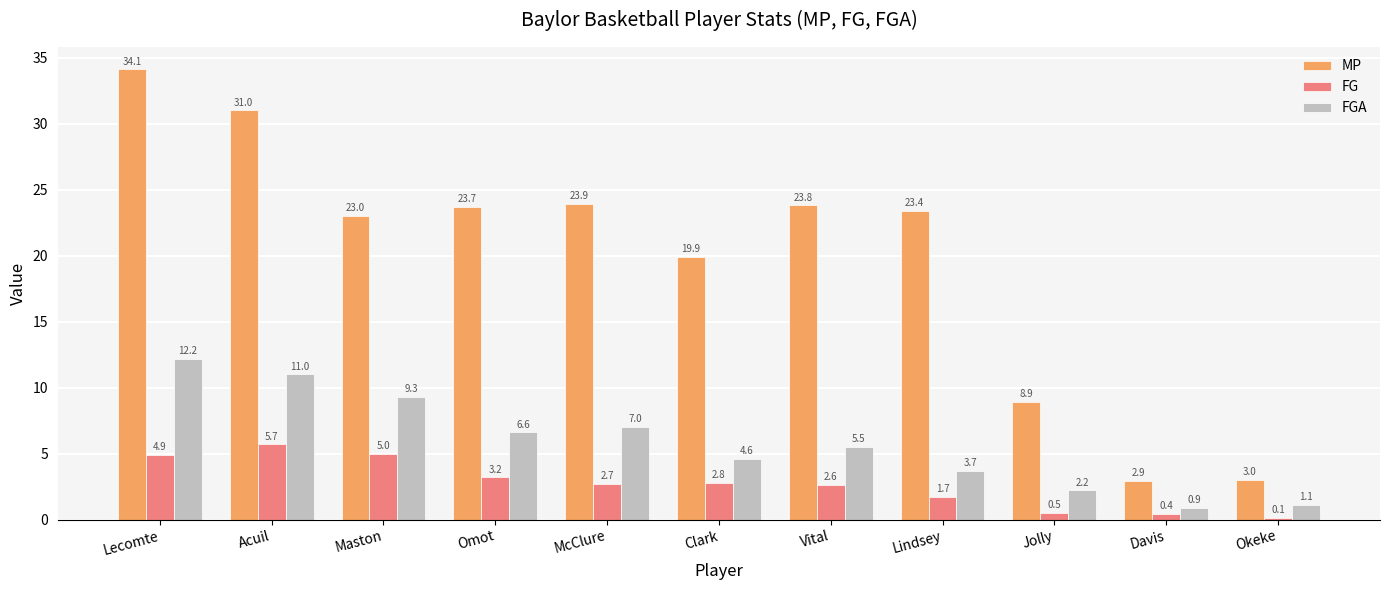

At which category does the chart reach its peak across all series?

Lecomte